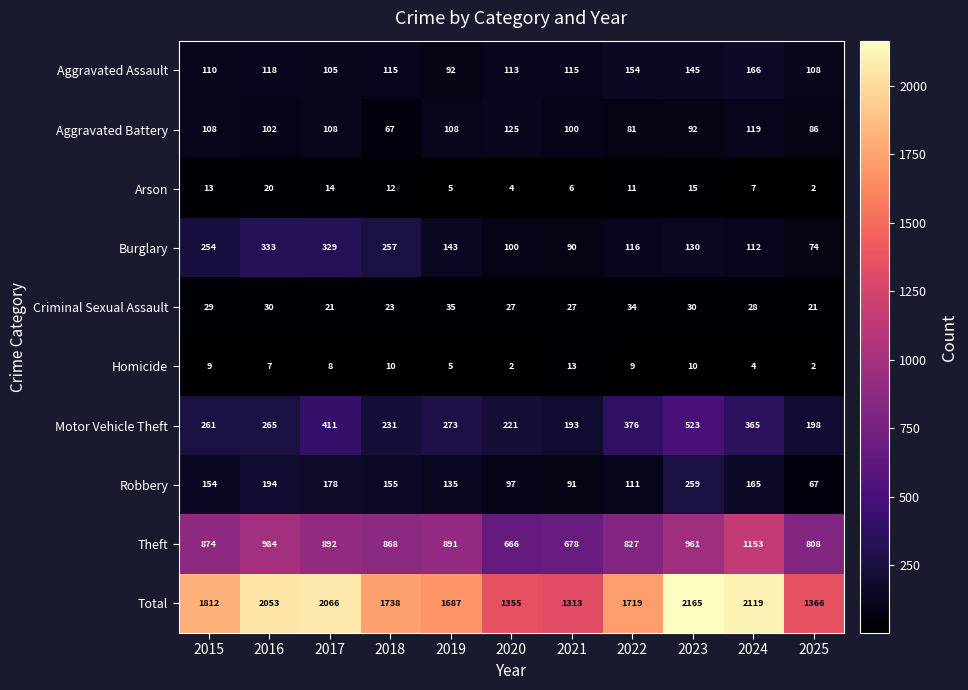

What is the sum of the Theft values at 2024 and 2021?

1831